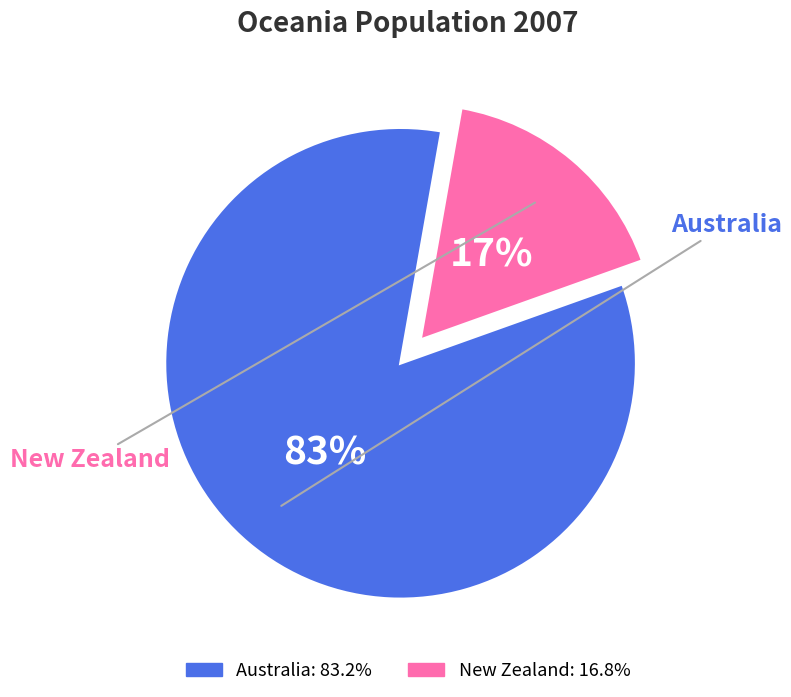

To the nearest percent, what is the combined percentage of Australia and New Zealand?

100%